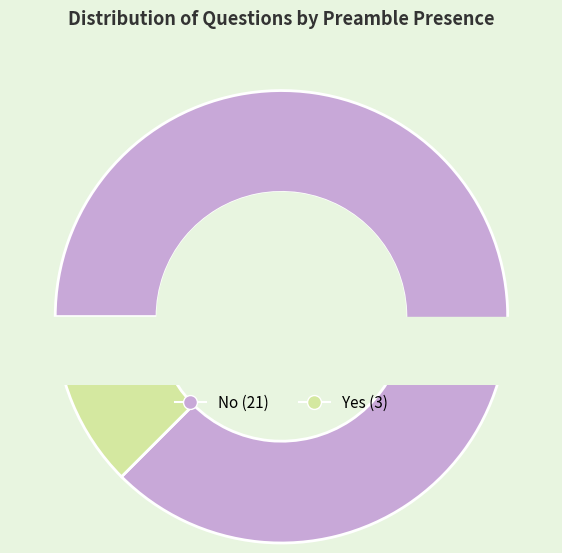

What is the total percentage of No and Yes?

100.0%